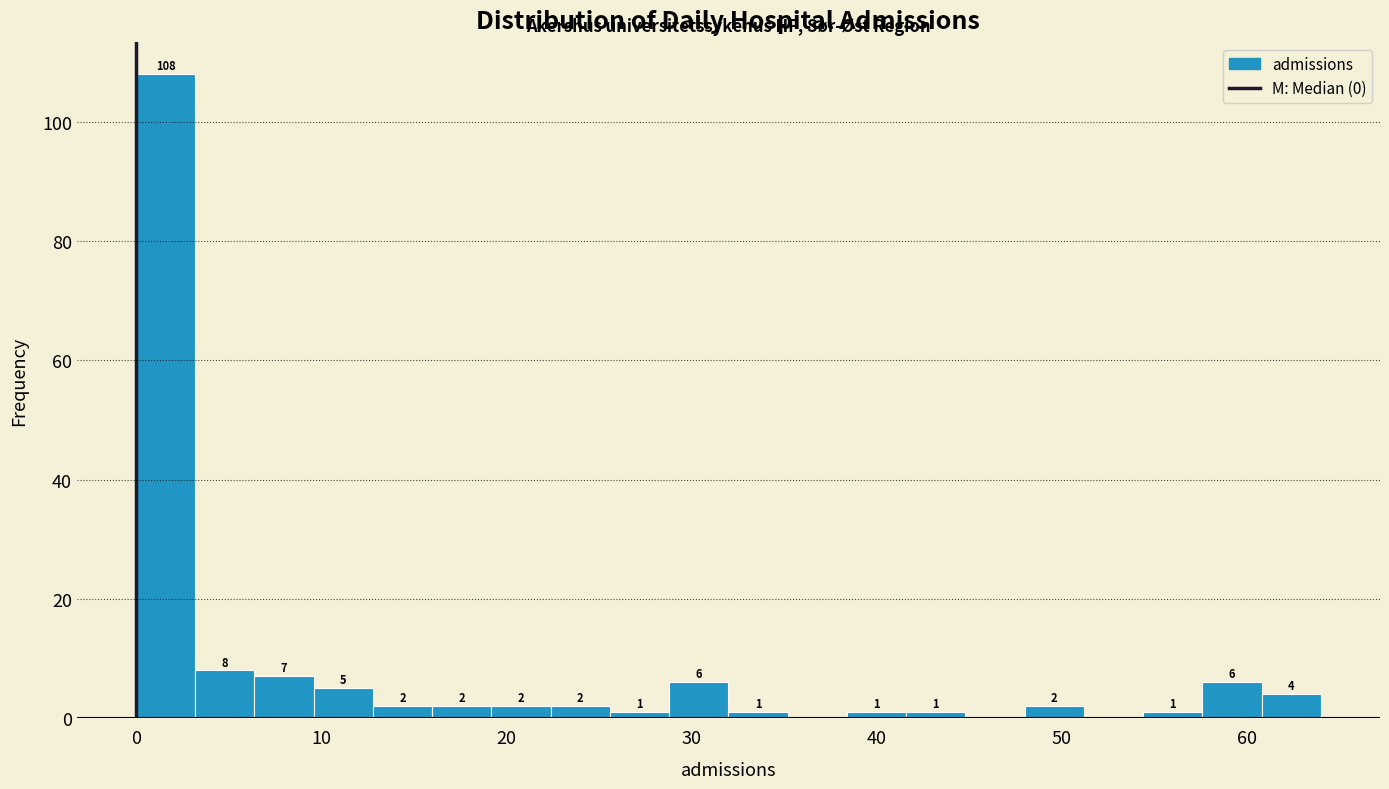

Around what value on the x-axis is the tallest bar? Give the approximate position of its centre, as read against the axis.

2